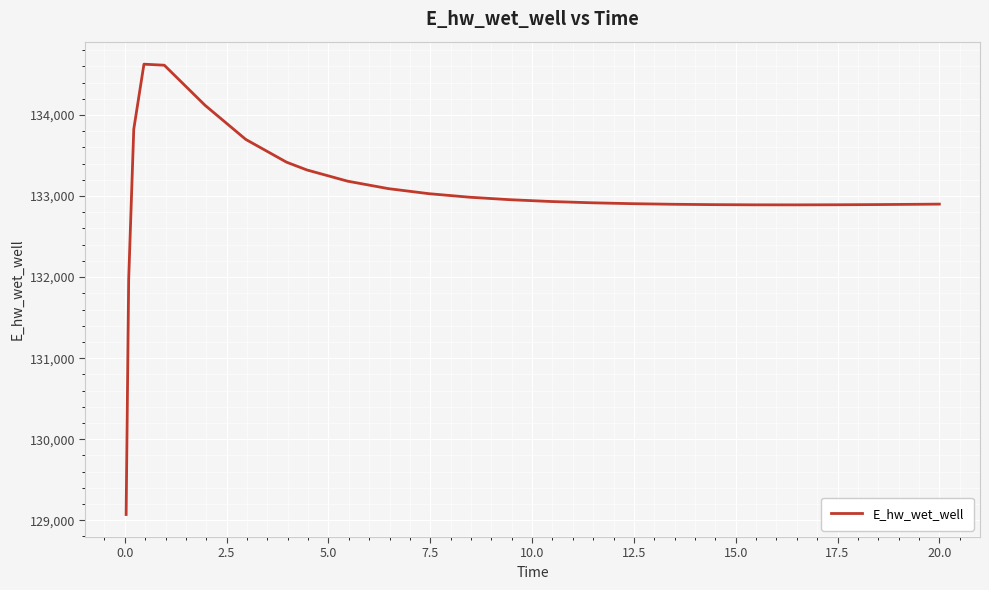

What is the maximum value shown in the chart?

134627.8